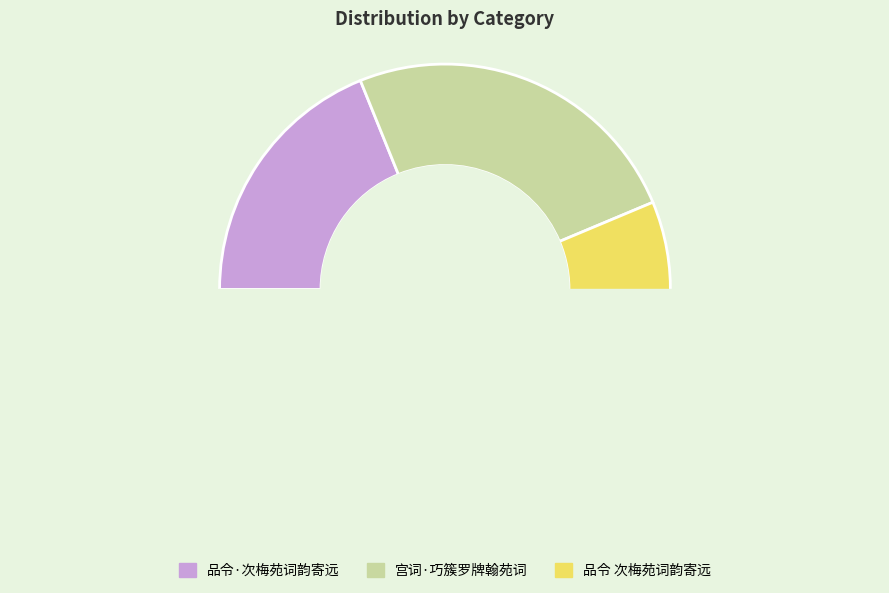

How many slices are in this pie chart?

3